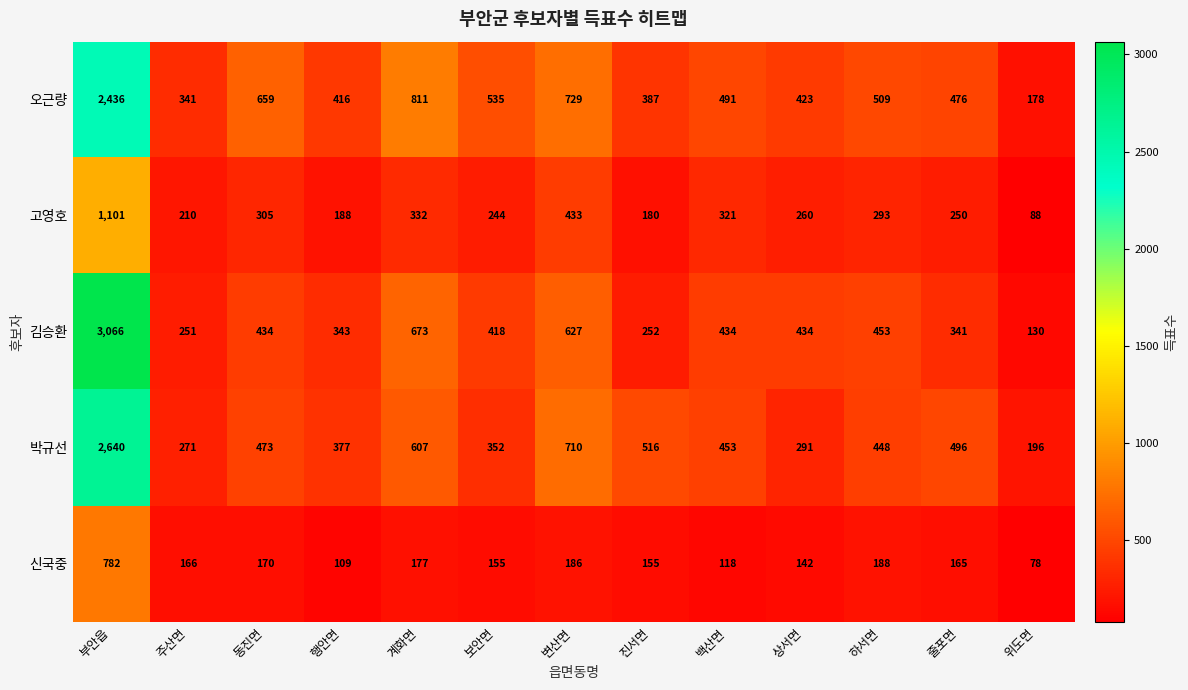

Which label corresponds to the smallest value in the chart?

위도면